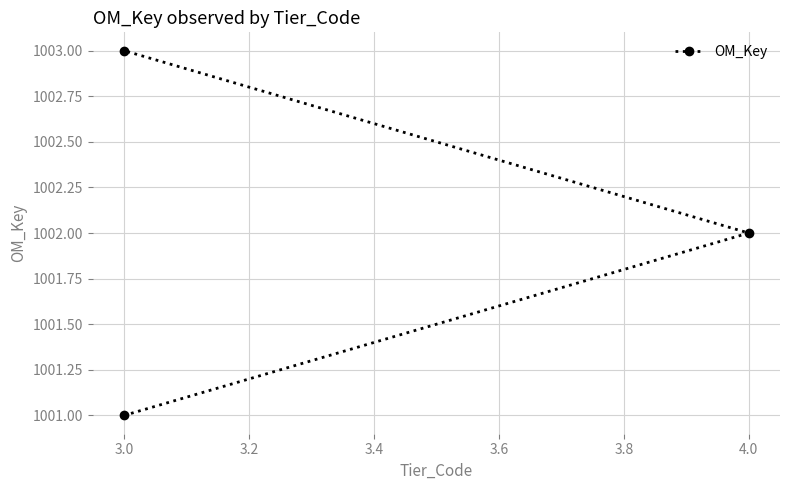

Approximately how many times larger is the value at 3.0 compared to 3.0?

1.0